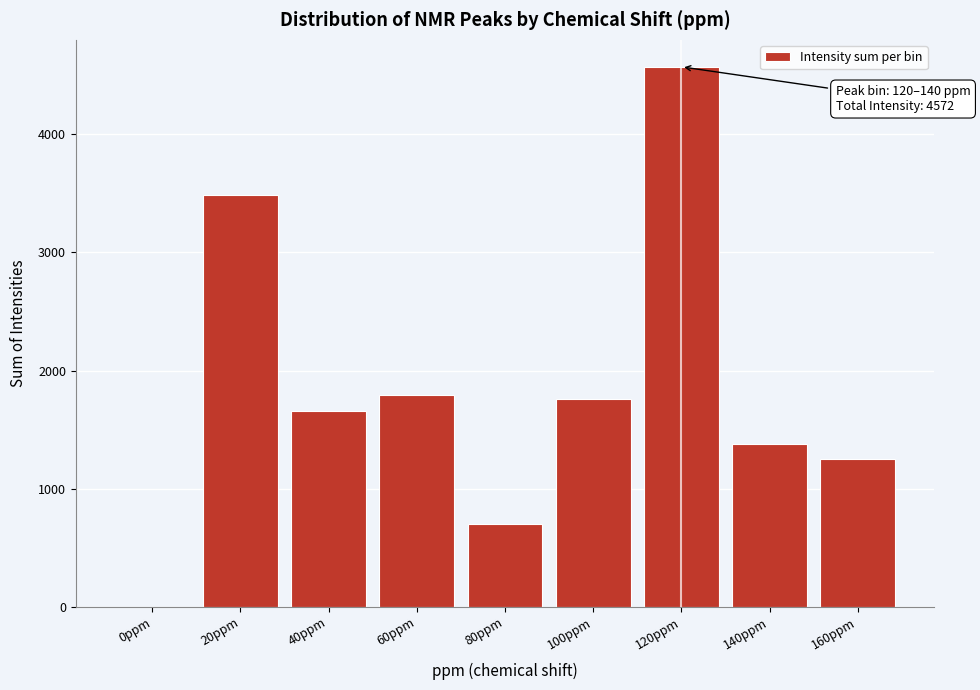

Reading right to left, list all the values displayed in this chart.

160ppm=1248.6	140ppm=1375.8	120ppm=4572.4	100ppm=1761.9	80ppm=703.5	60ppm=1789.1	40ppm=1659.6	20ppm=3487.2	0ppm=0.0